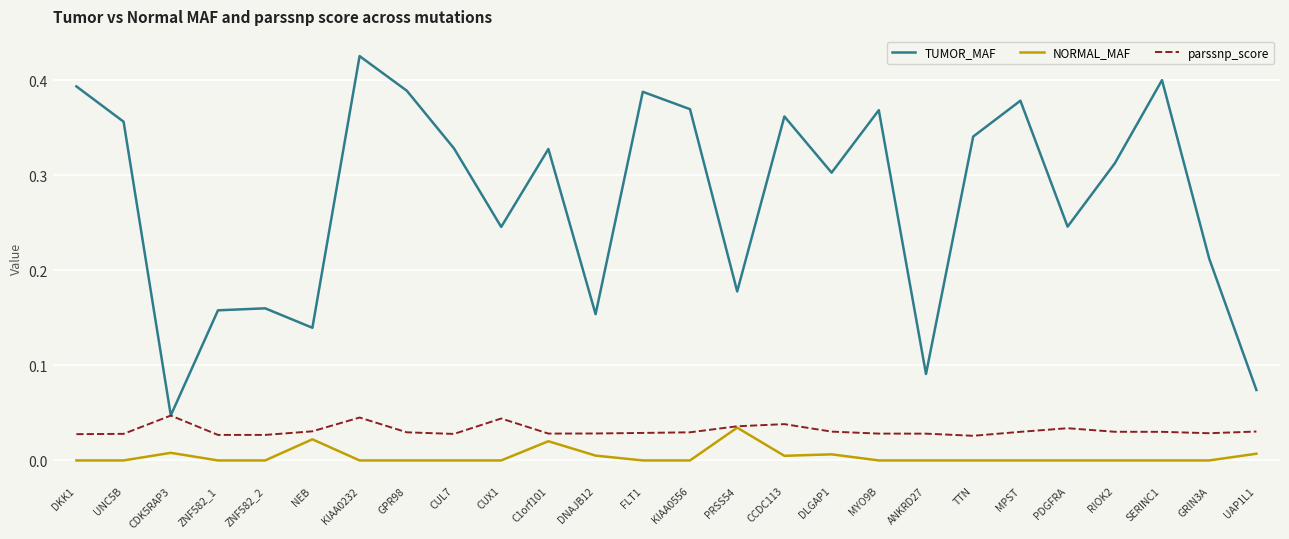

At which category is the sum across all series the highest?

KIAA0232